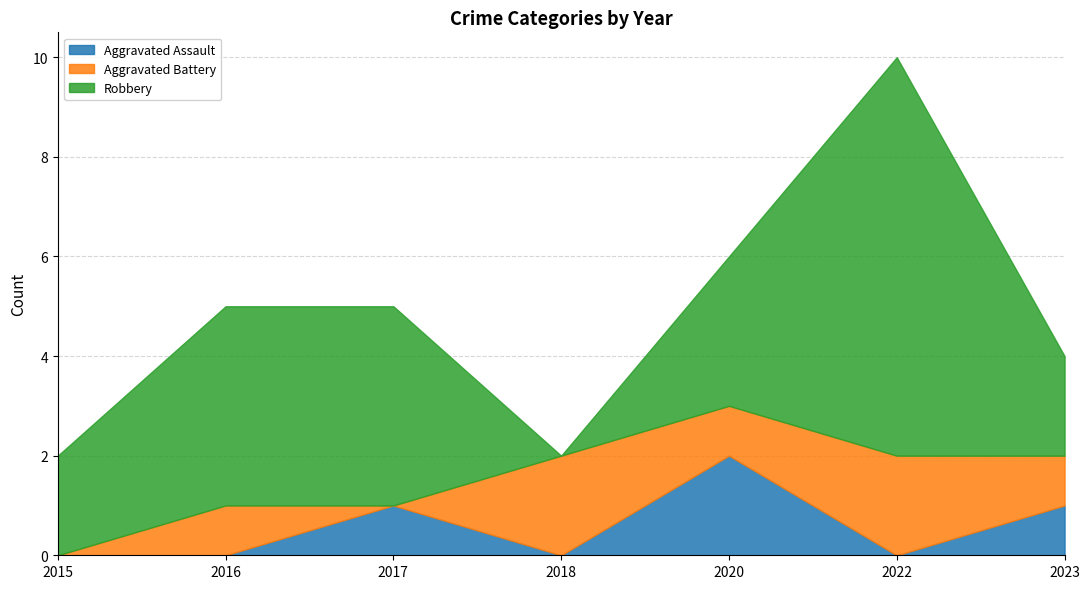

What is the difference between the maximum and second lowest values in the Aggravated Assault series?

2